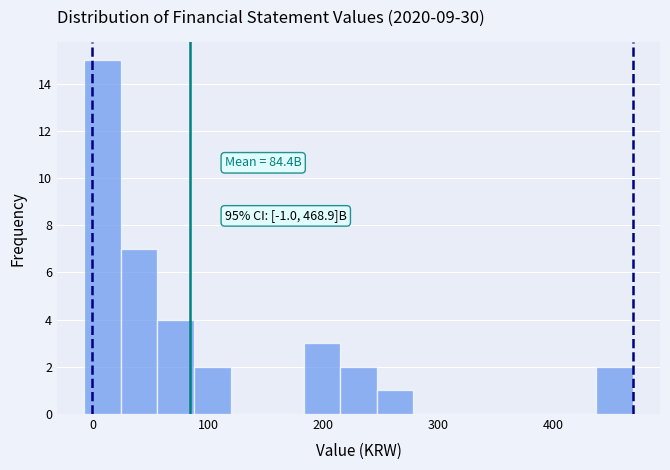

Read against the x-axis, roughly where is the centre of the tallest bar?

10